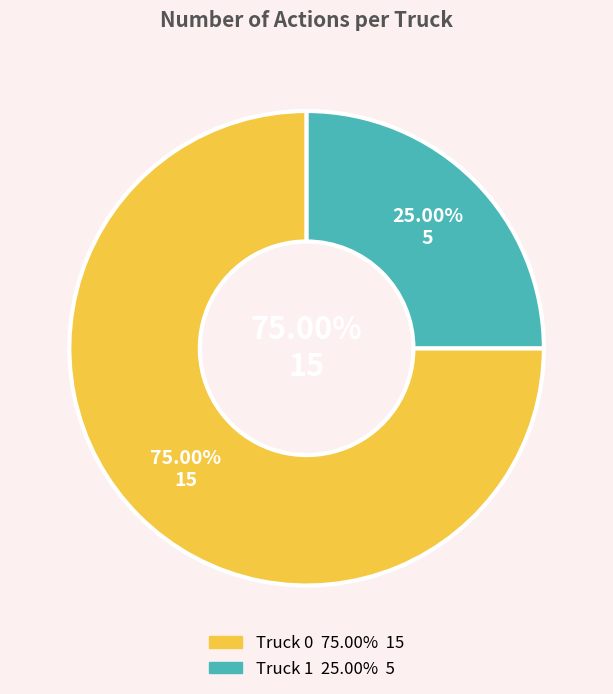

Is Truck 0 the majority of the pie?

Yes